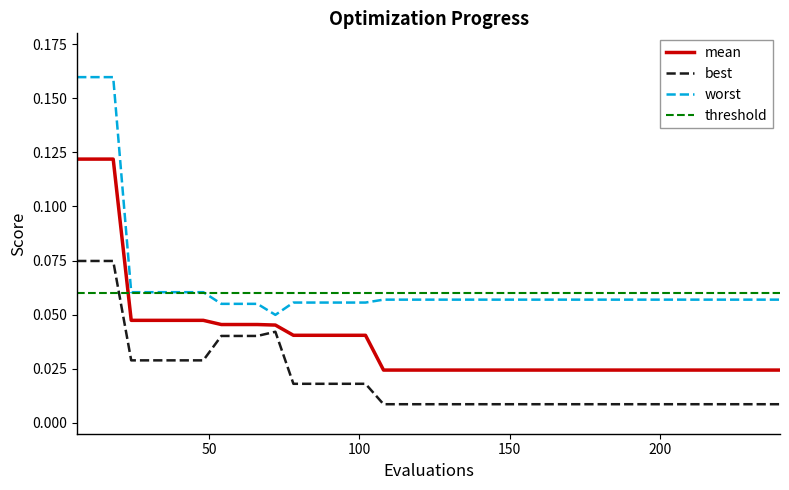

Which series has the largest total across all categories?

worst